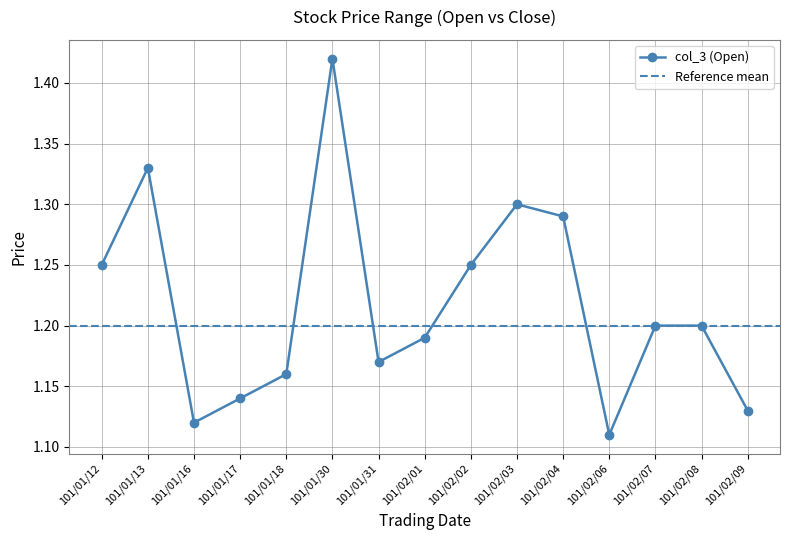

At which label is the value closest to 1?

101/02/06